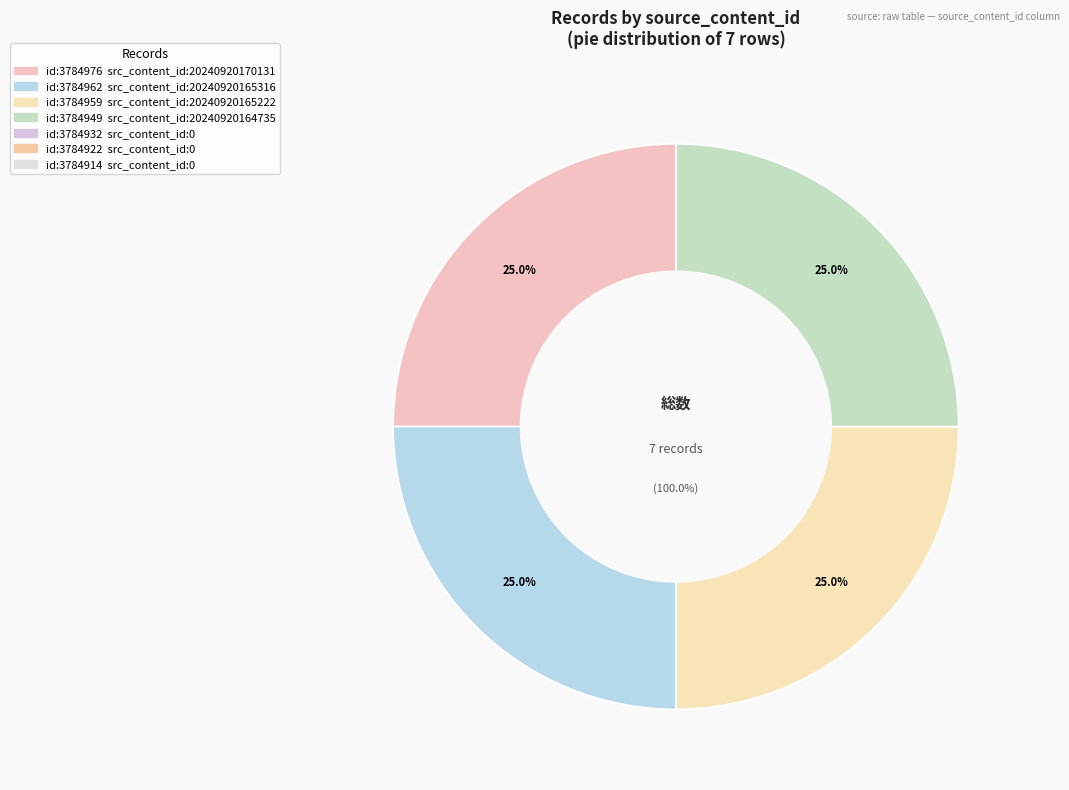

To the nearest percent, what is the combined percentage of 3784922 and 3784949?

25%